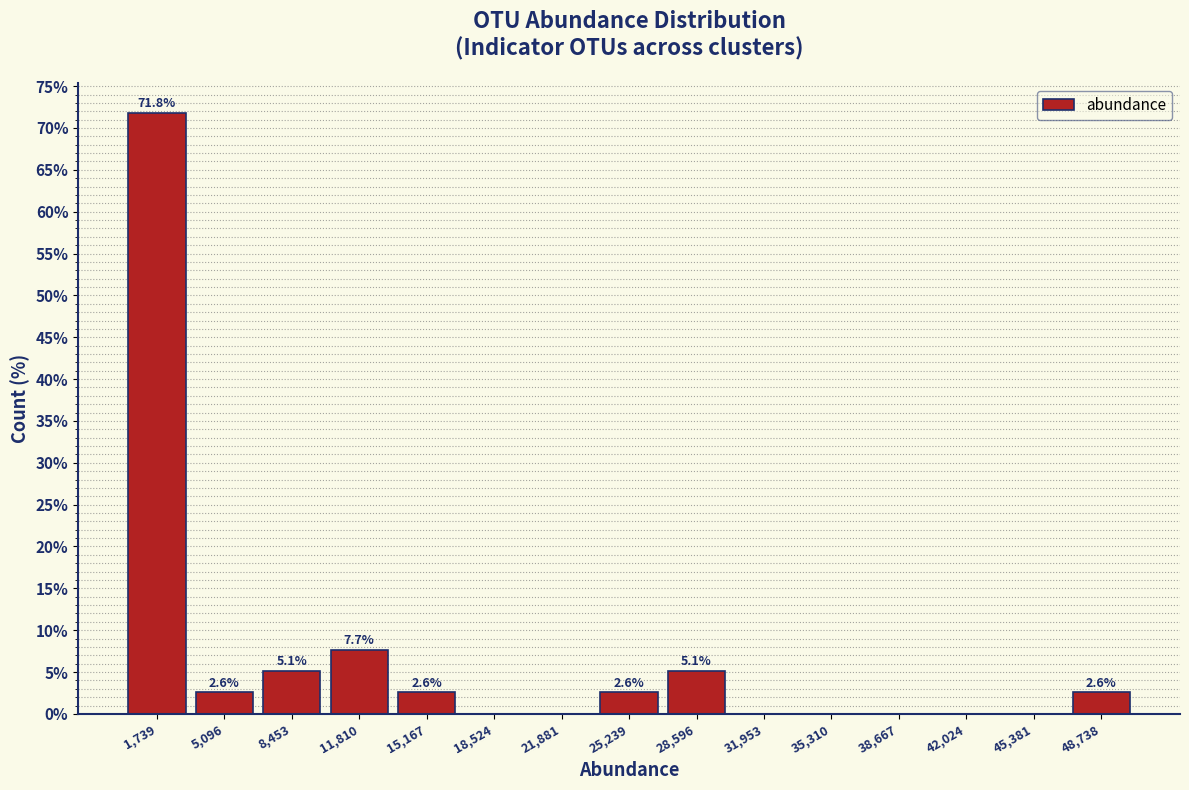

Which range on the x-axis has the tallest bar?

0 to 3500